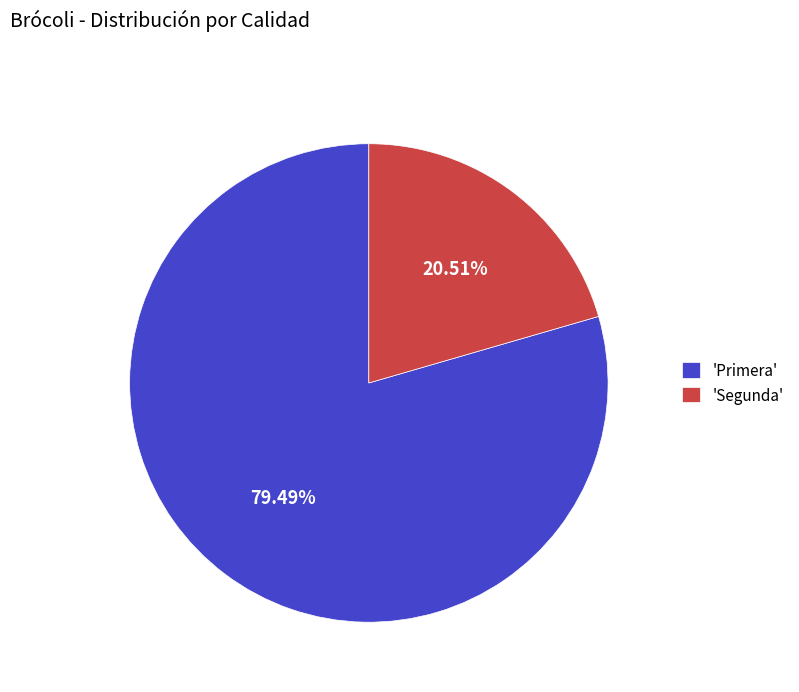

Between 'Segunda' and 'Primera', which is larger?

'Primera'